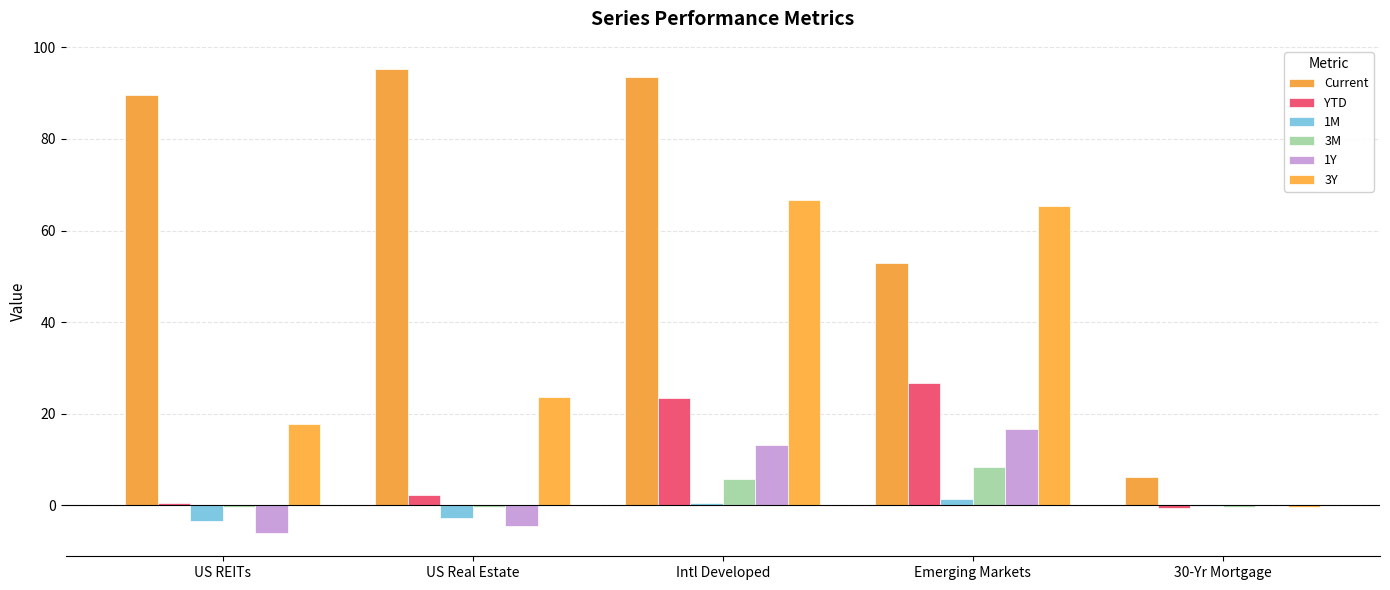

Where is 1M nearest to the value -1?

30-Yr Mortgage